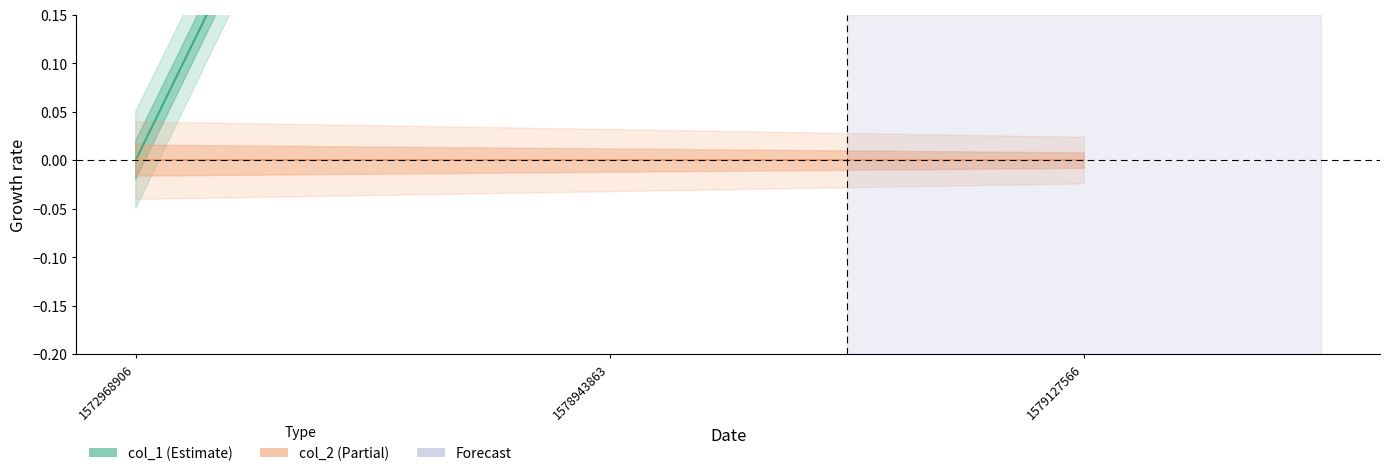

List the labels in order of col_1 value, smallest first.

1572968906, 1578943863, 1579127566